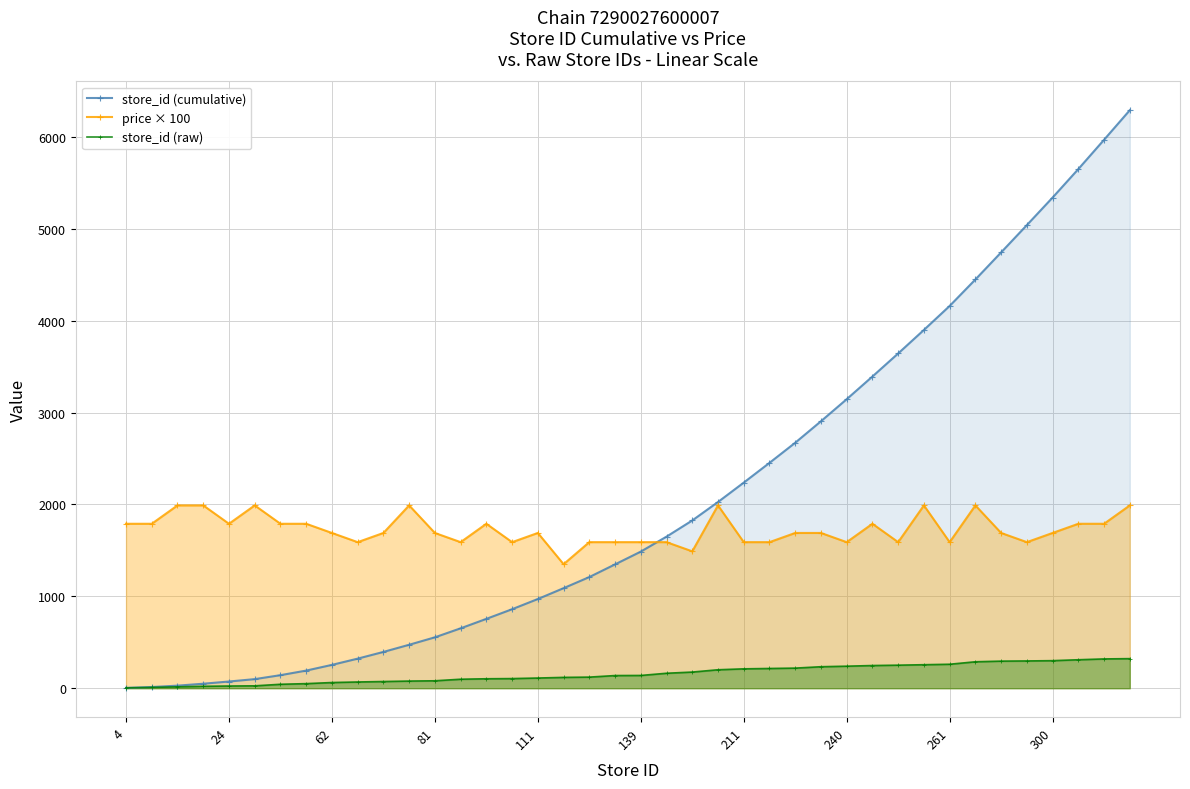

What is the sum of all store_id (cumulative) values?

82474.0